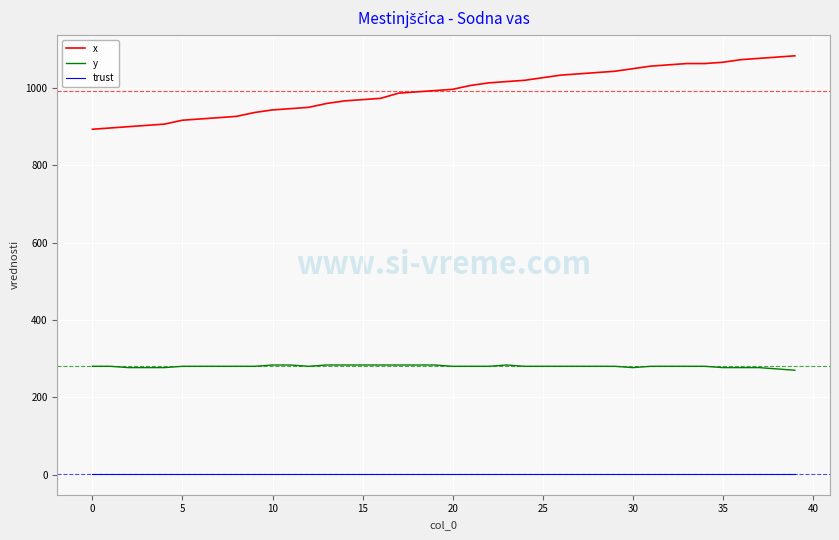

Which series has the largest total across all categories?

x